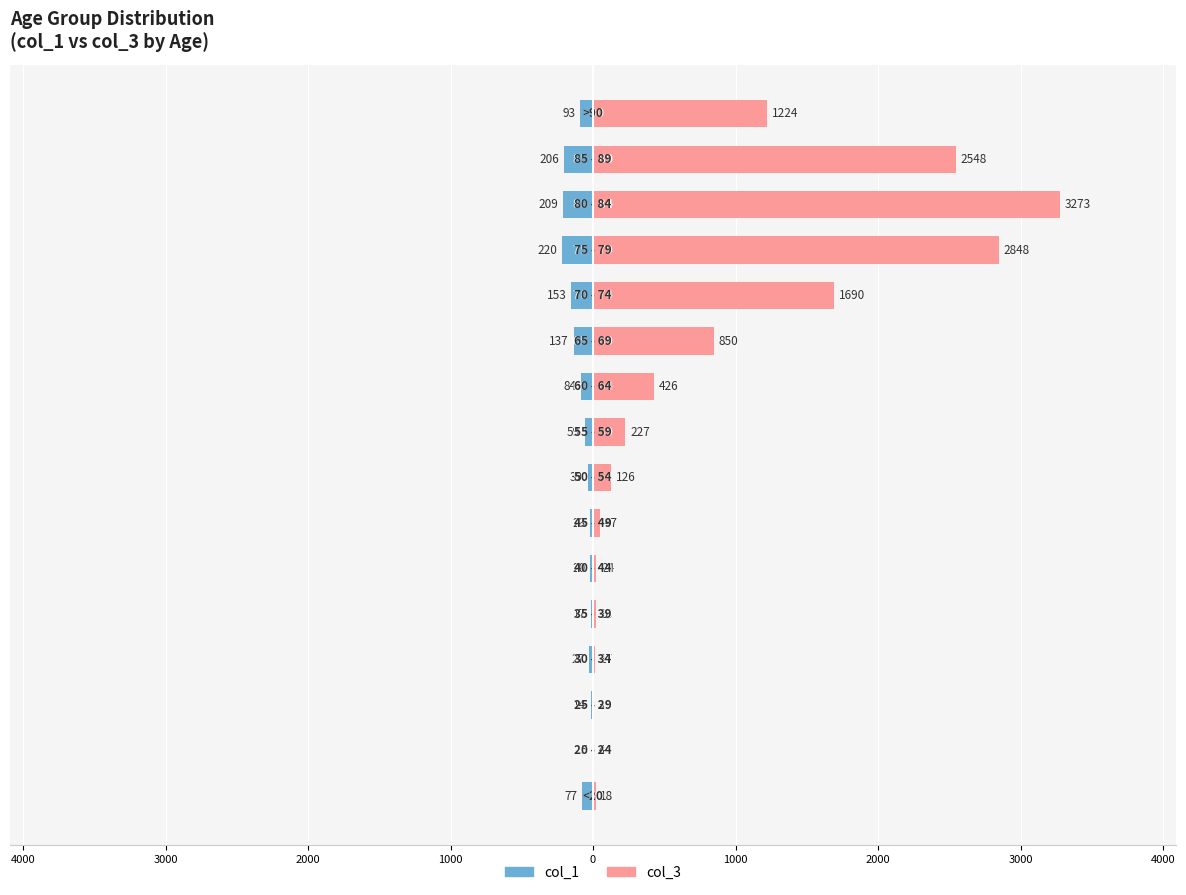

Which series changed the most between 3000 and 3000?

col_3